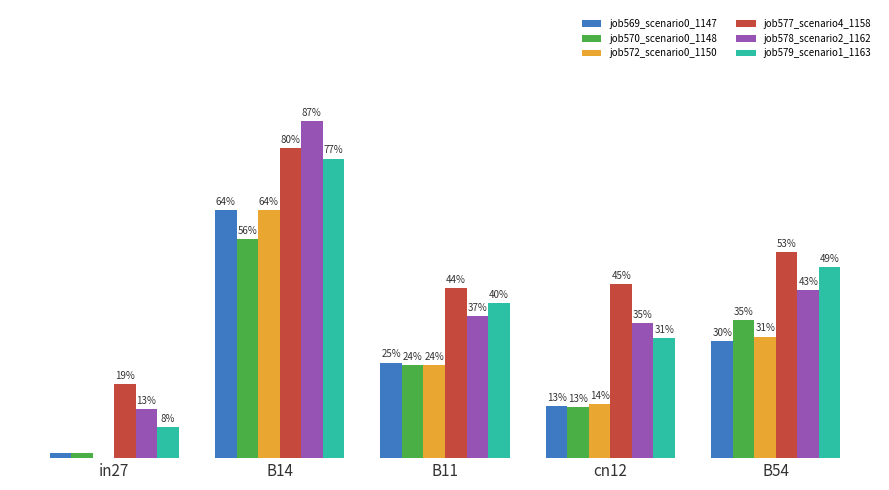

Does the chart contain stacked bars?

No